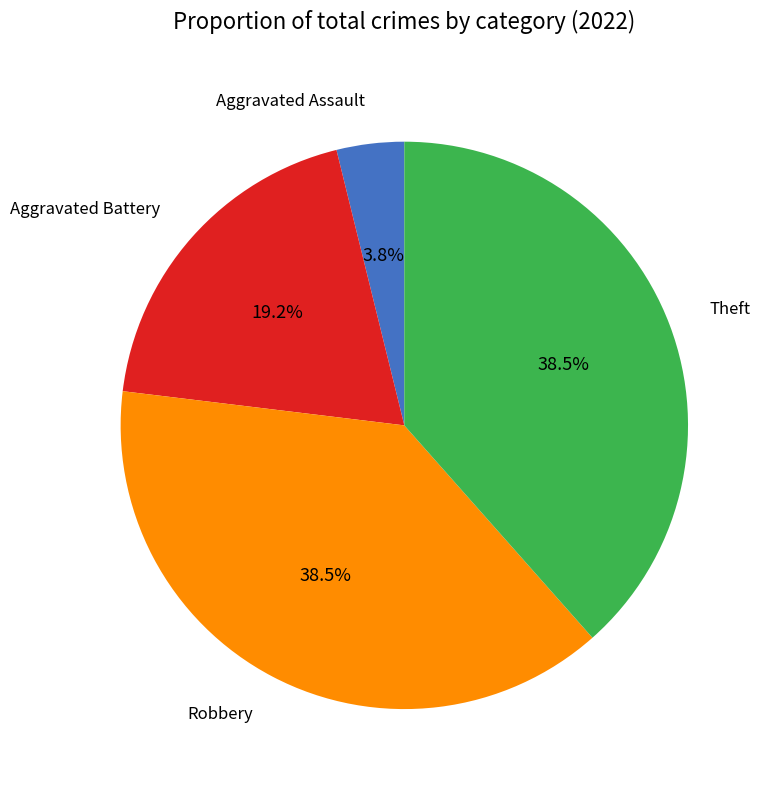

How much of the chart is everything except Aggravated Assault?

96.2%